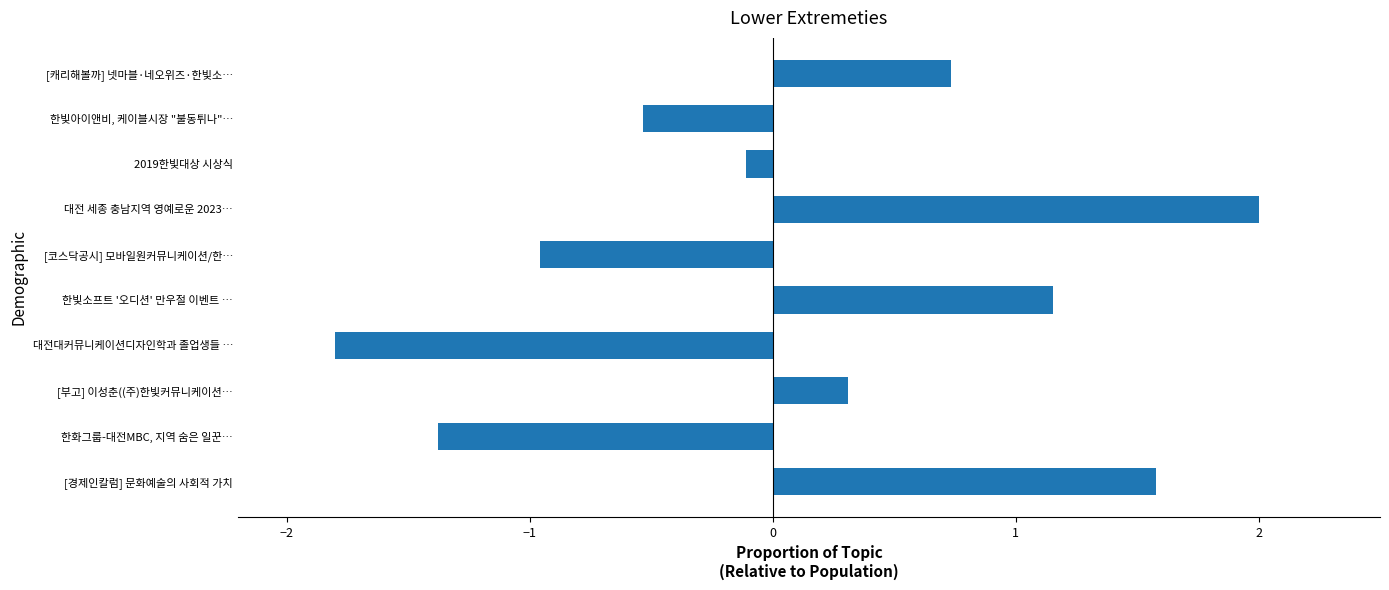

List the labels in order of value, largest first.

대전 세종 충남지역 영예로운 2023…, [경제인칼럼] 문화예술의 사회적 가치, 한빛소프트 '오디션' 만우절 이벤트 …, [캐리해볼까] 넷마블·네오위즈·한빛소…, [부고] 이성춘((주)한빛커뮤니케이션…, 2019한빛대상 시상식, 한빛아이앤비, 케이블시장 "불동튀나"…, [코스닥공시] 모바일원커뮤니케이션/한…, 한화그룹-대전MBC, 지역 숨은 일꾼…, 대전대커뮤니케이션디자인학과 졸업생들 …